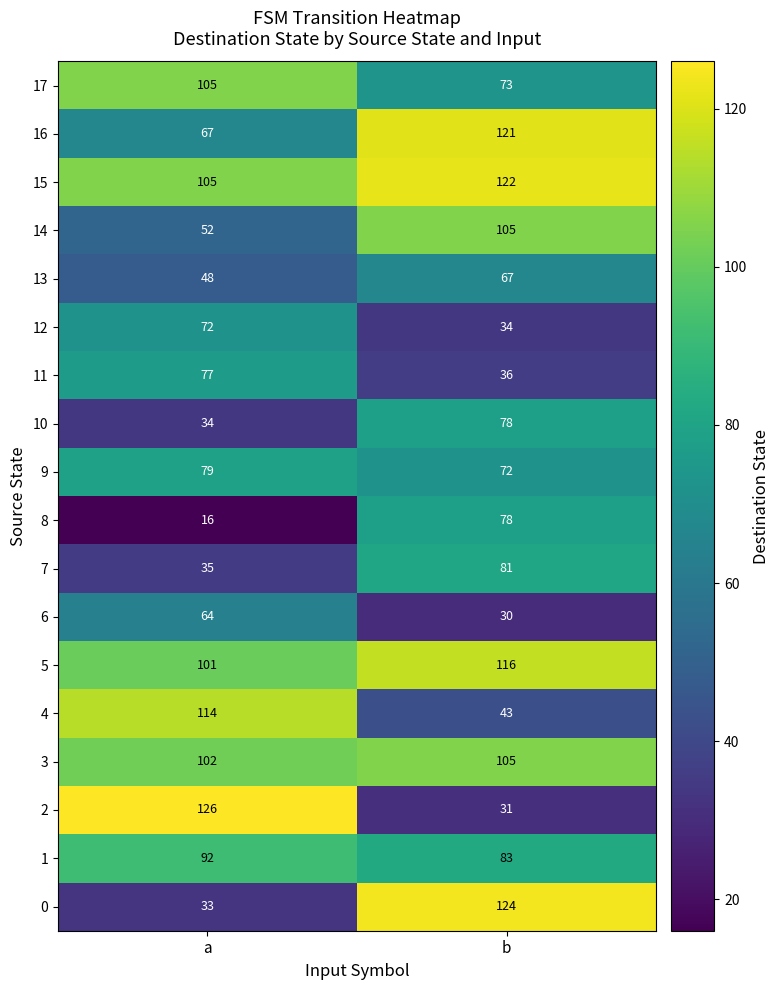

Which series has the largest range (max minus min)?

2